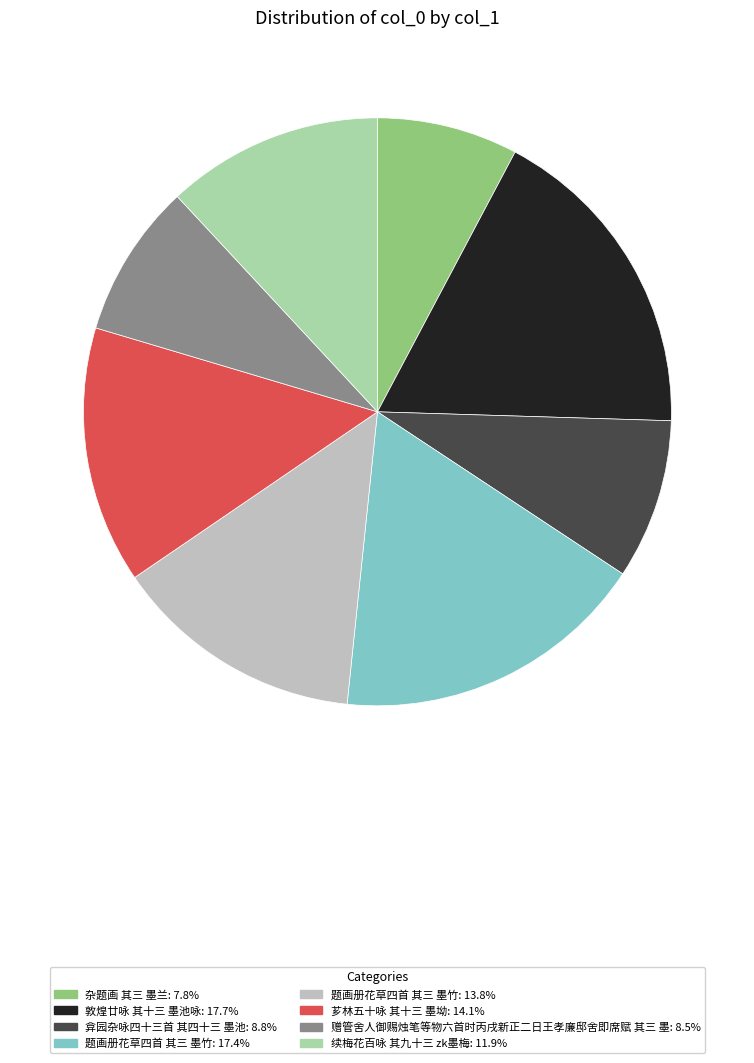

Does any single category account for the majority?

No